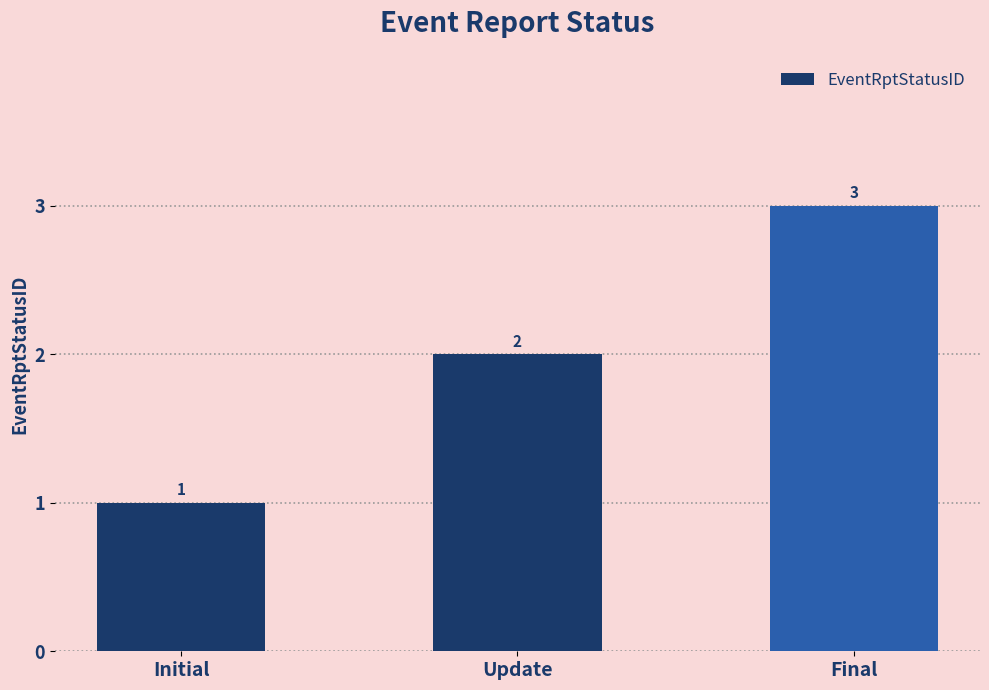

What is the maximum value shown in the chart?

3